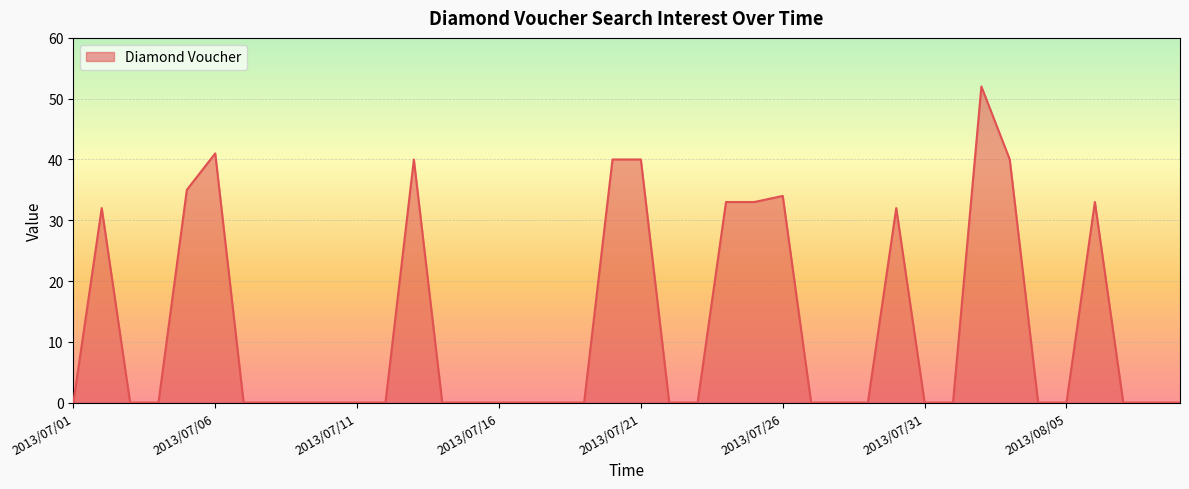

What is the greatest value displayed?

52